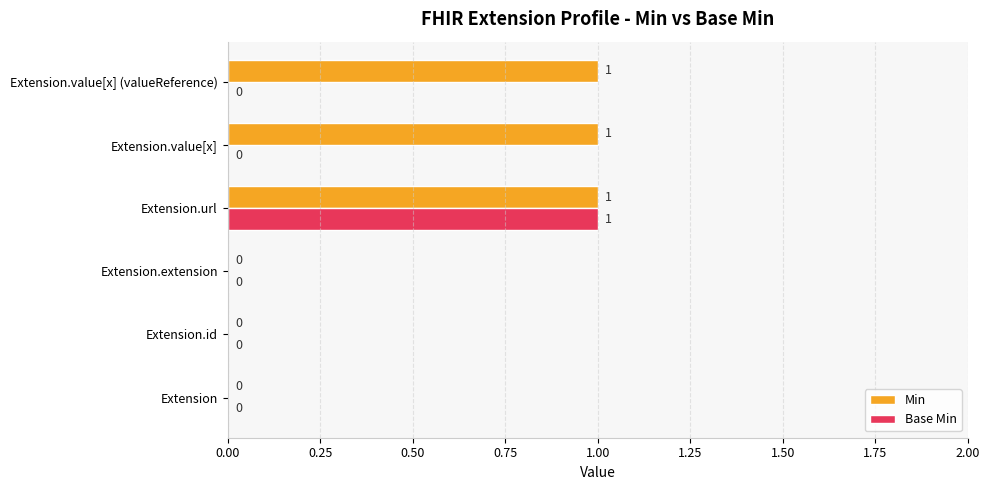

The Base Min series shows 0 at Extension.value[x] (valueReference). True or false?

True